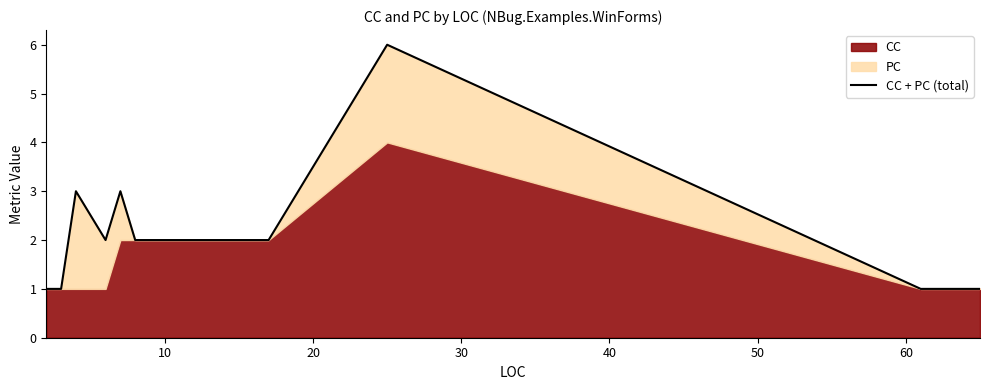

Does the chart display data point markers on the line(s)?

No